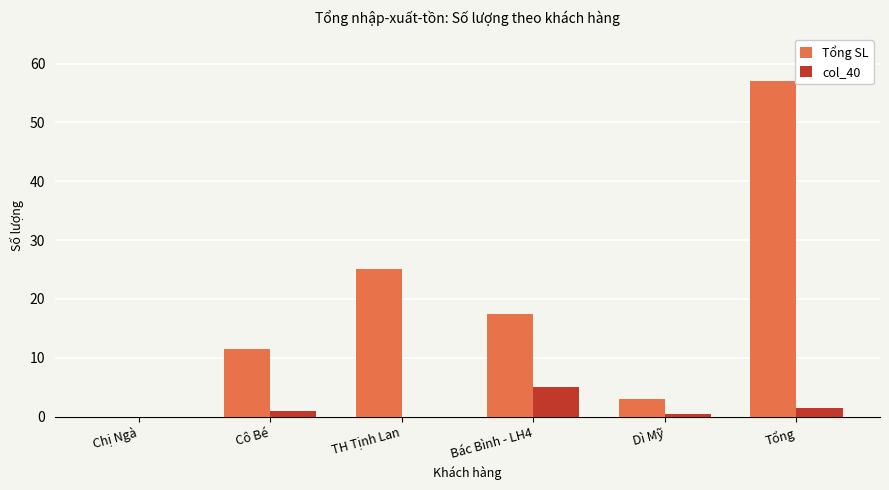

Read the Tổng SL value at Tổng.

57.0